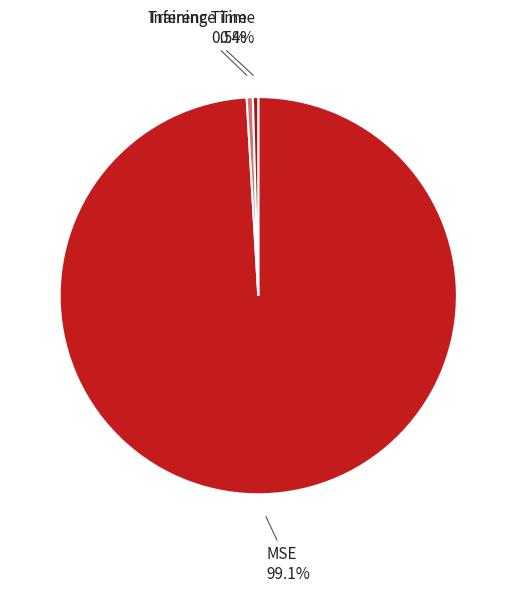

What portion of the pie excludes Inference Time?

99.6%